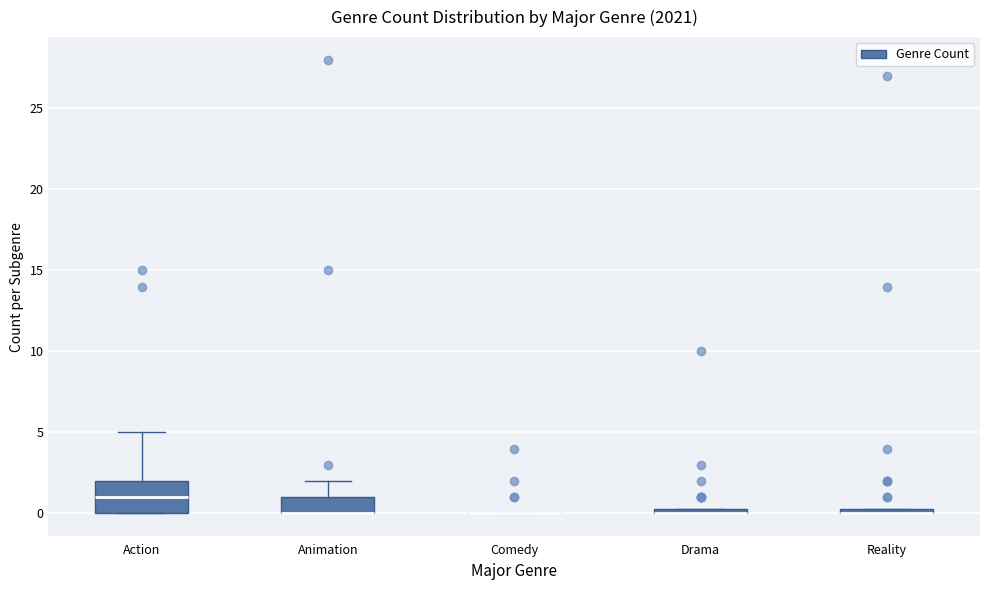

Which box is the tallest, from its lower edge to its upper edge?

Action